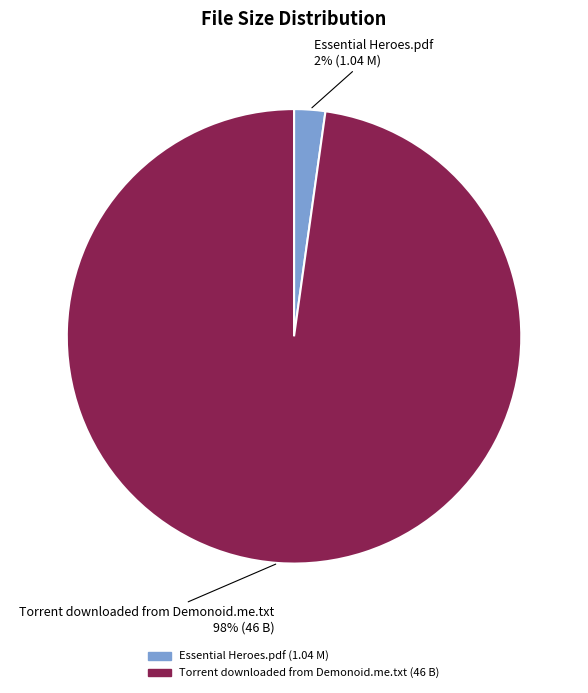

Does Torrent downloaded from Demonoid.me.txt account for over 50% of the chart?

Yes